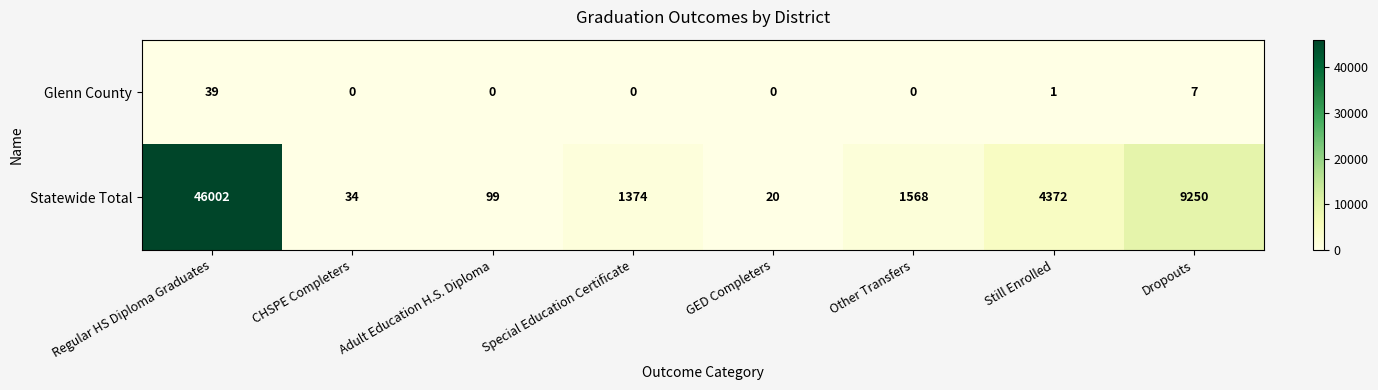

What is the average value of the Statewide Total series?

7840